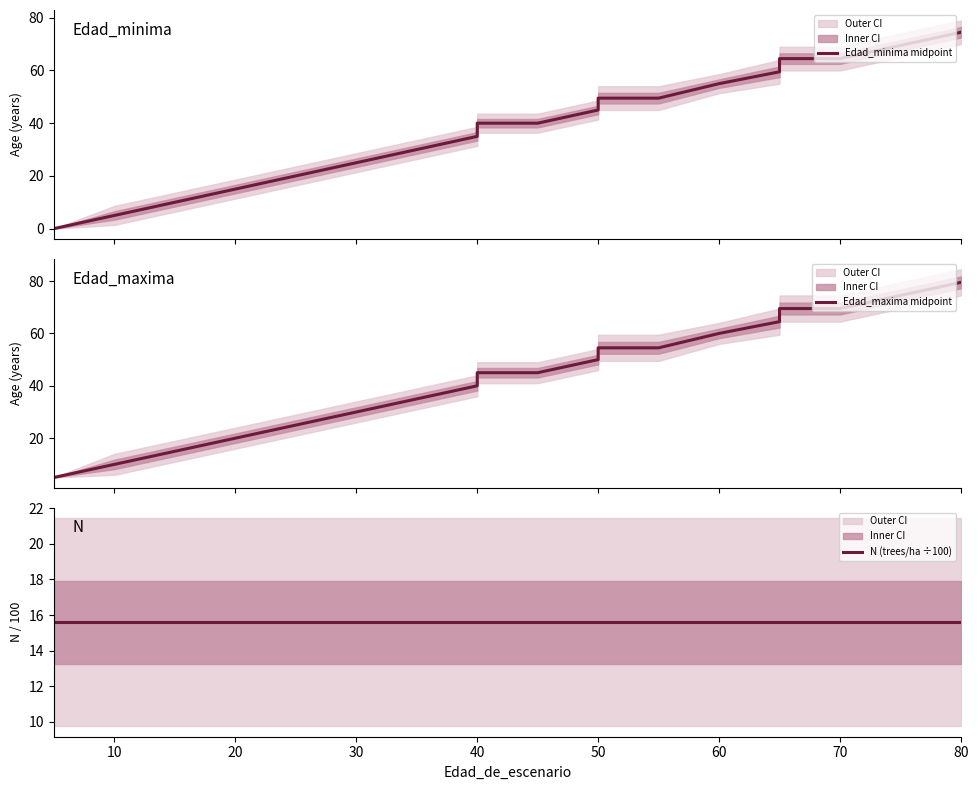

How many lines are shown in the chart?

3